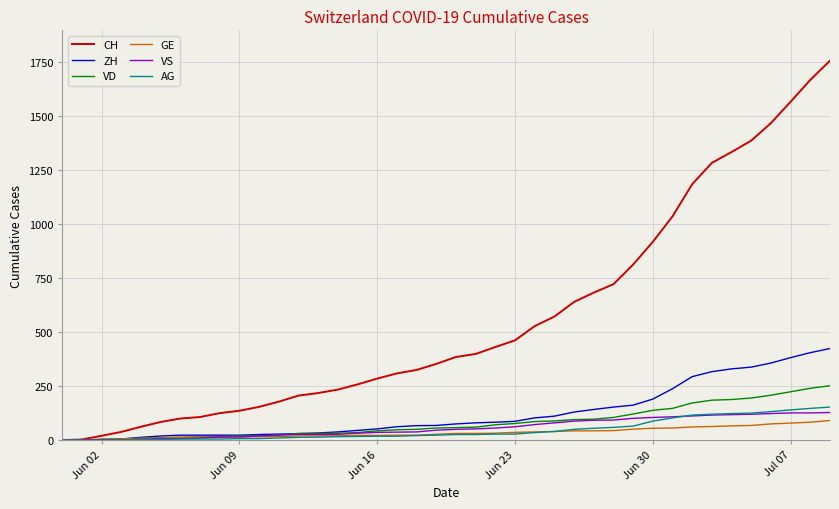

Which series has the largest total across all categories?

CH